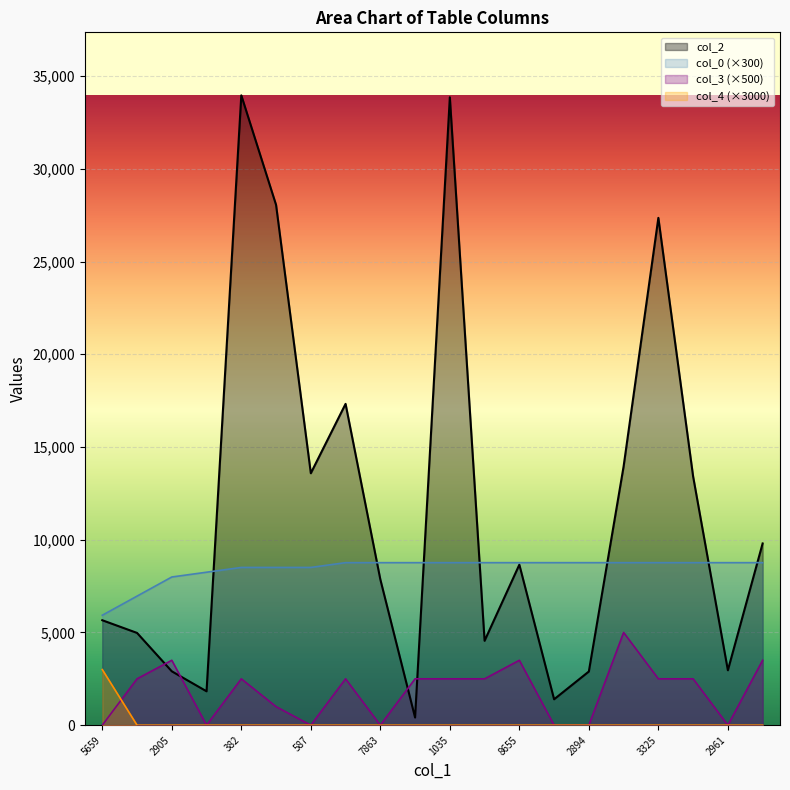

Which label corresponds to the smallest value in the chart?

5659